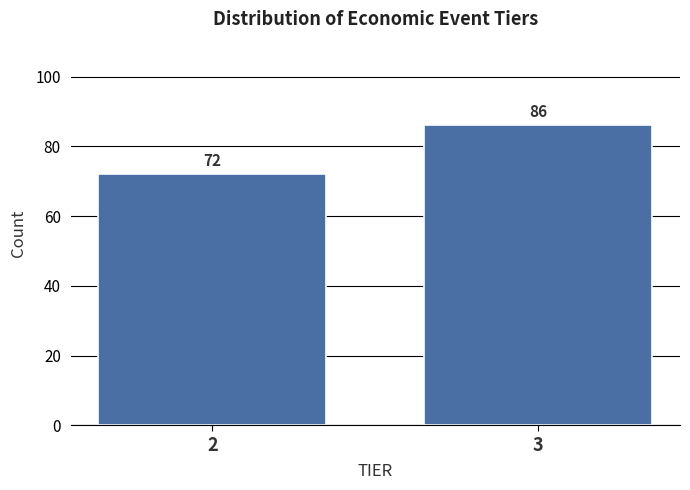

Reading left to right, what are all the values shown in this chart?

2=72	3=86